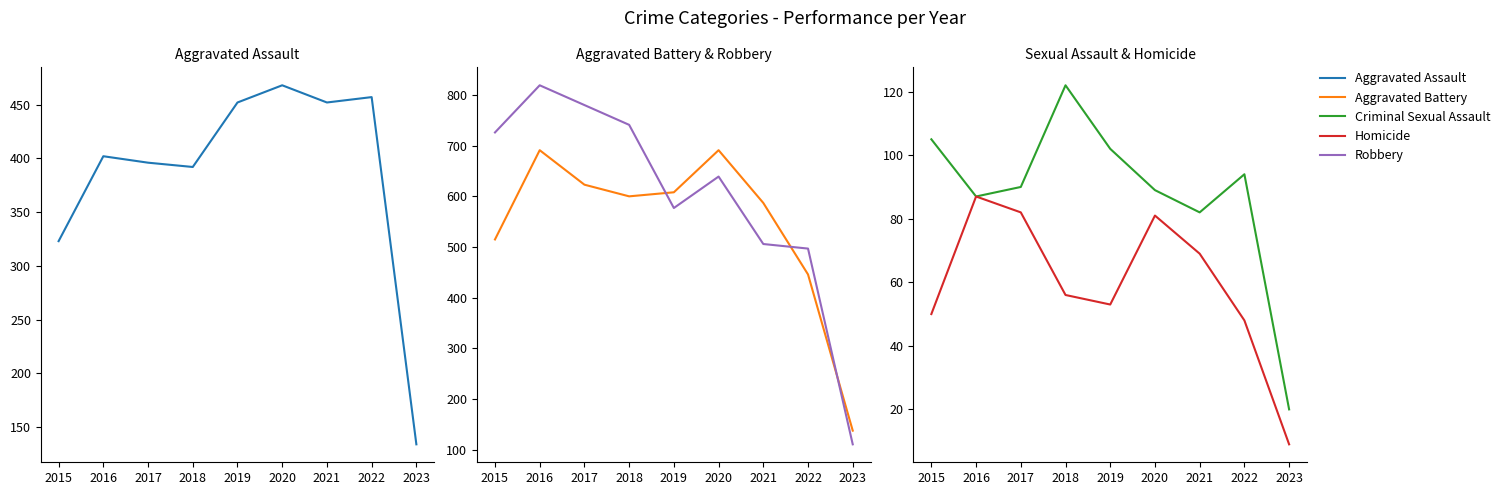

Where is the first local minimum for Robbery?

2019